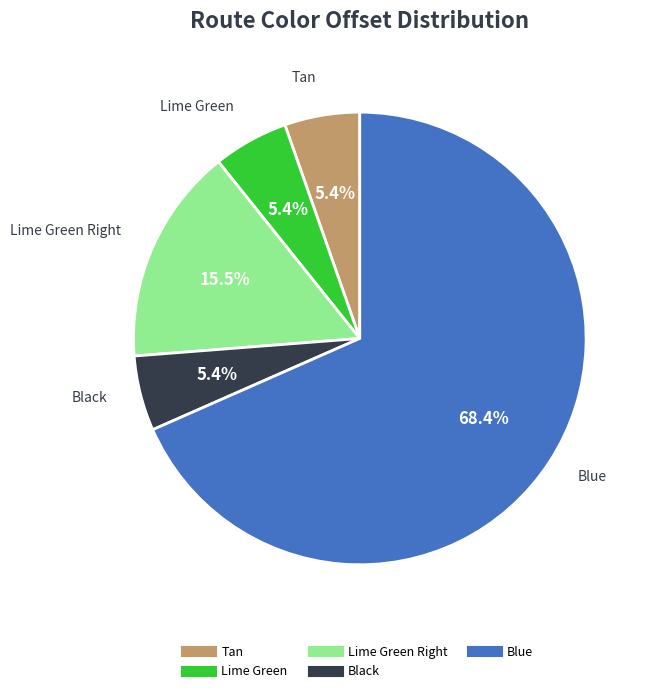

How many slices are in this pie chart?

5